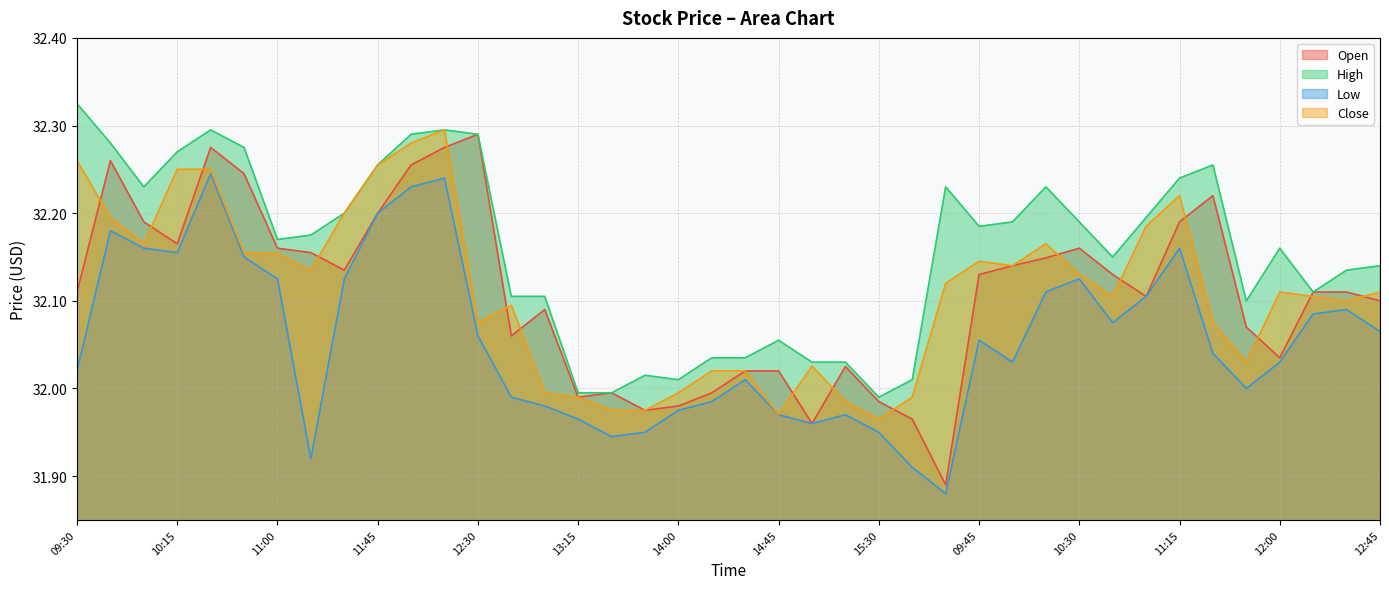

At which label does Open reach its peak?

12:30